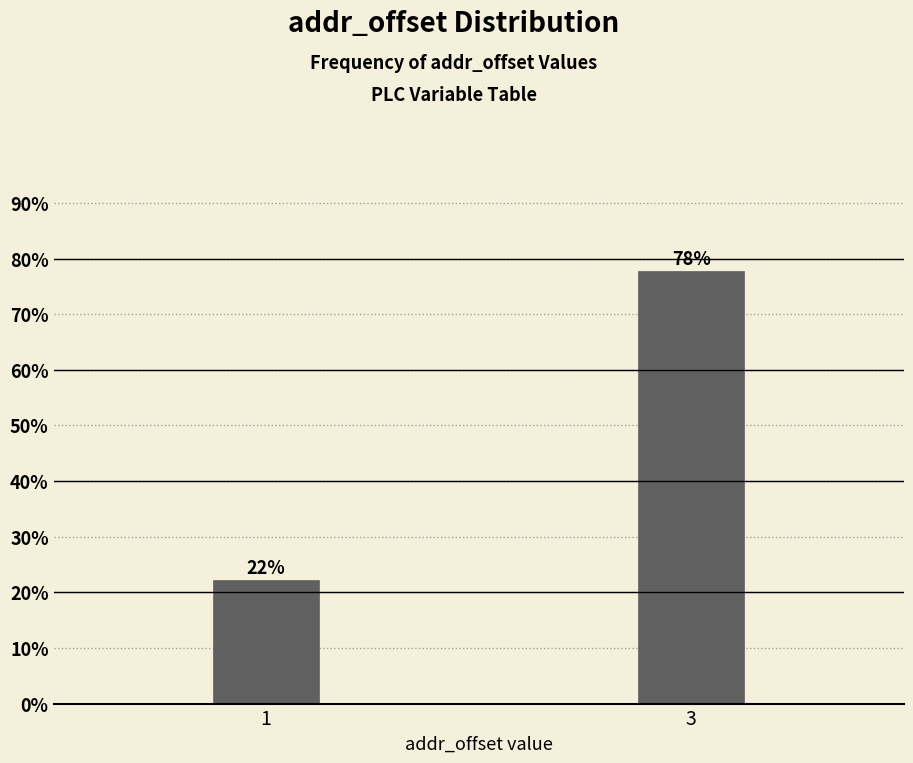

What is the sum of all values?

100.0